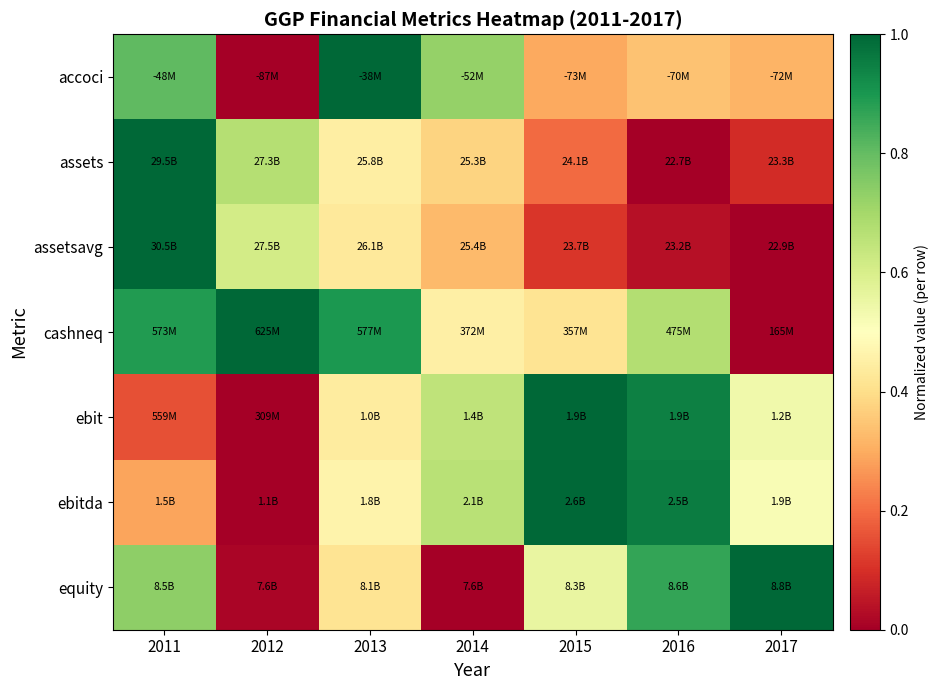

Which has a higher value, 2017 or 2016?

2016